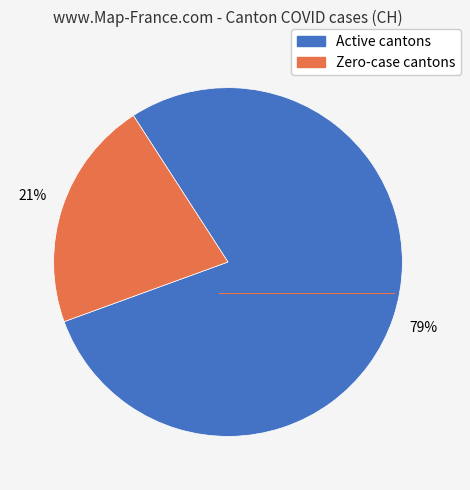

How many segments does this pie chart have?

2